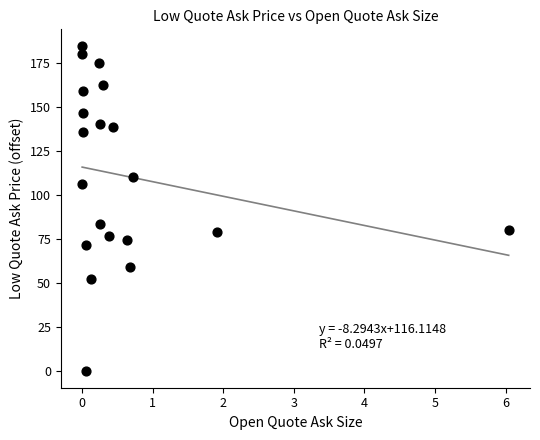

What is the range of X values (max minus min)?

6.0